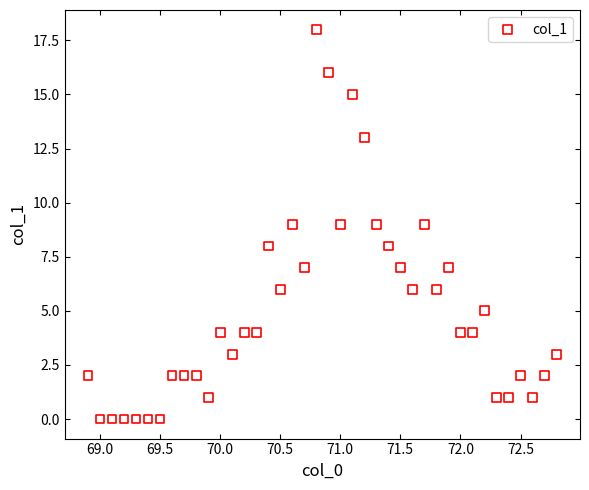

What is the range of Y values (max minus min)?

18